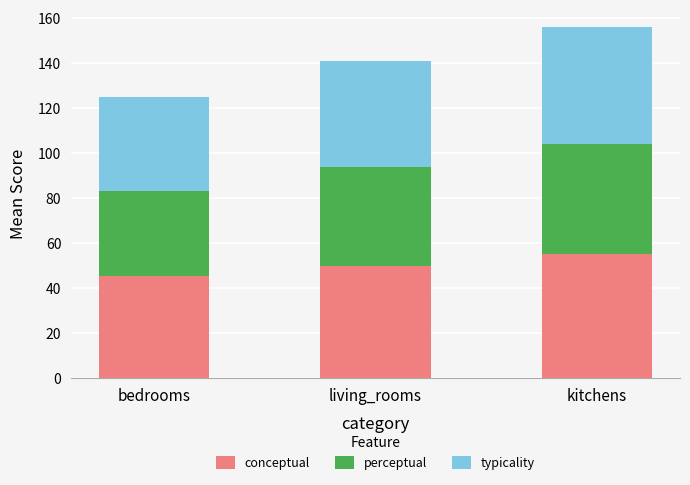

How many distinct data groups are displayed?

3